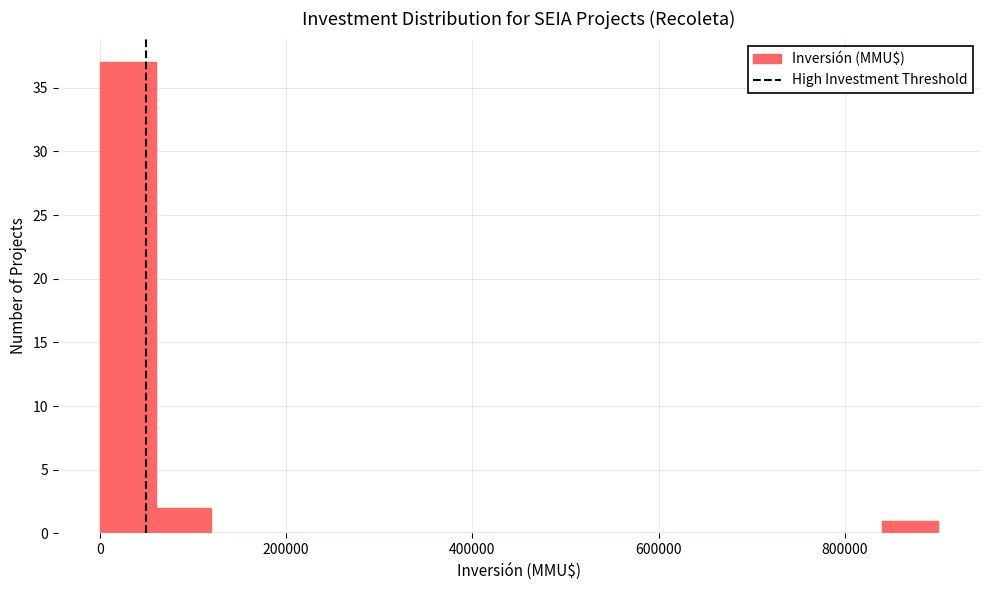

Around what value on the x-axis is the tallest bar? Give the approximate position of its centre, as read against the axis.

40000